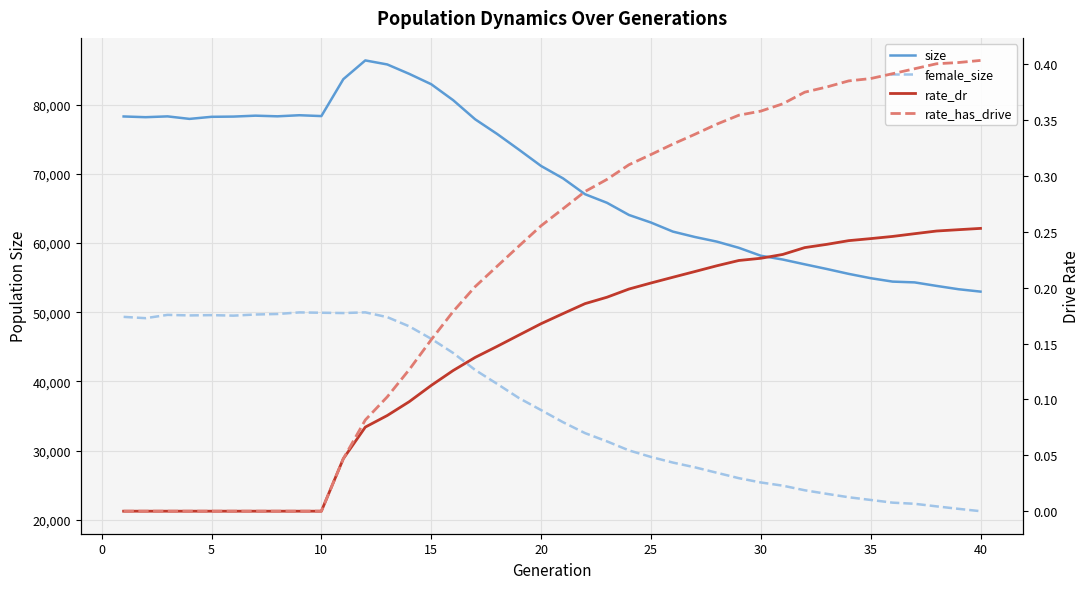

How many categories are shown in the chart?

40